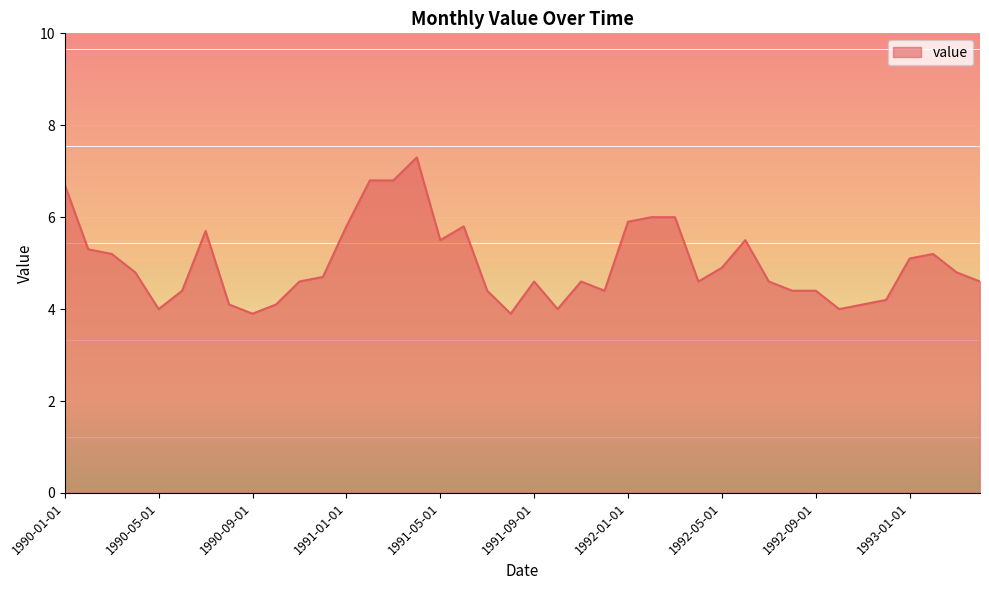

What is the minimum value shown in the chart?

3.9